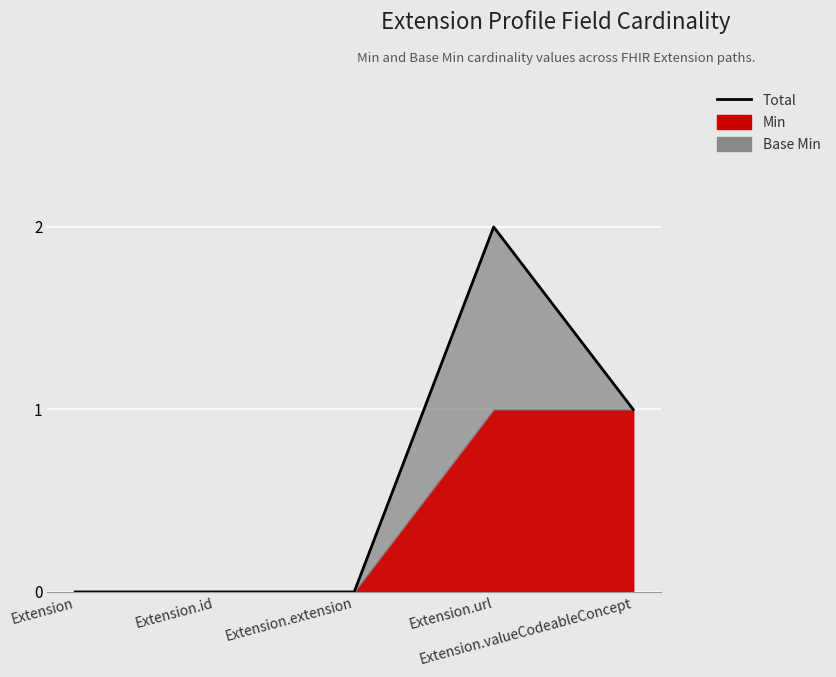

What is the maximum value shown in the chart?

2